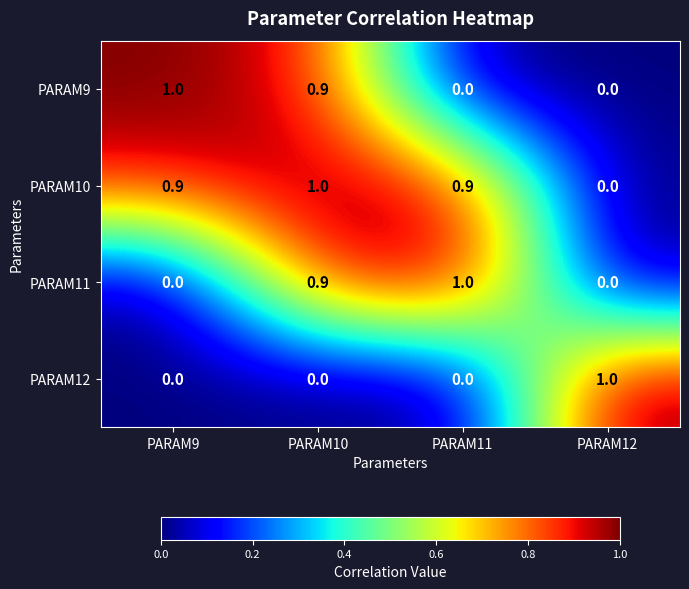

True or false: PARAM9 has a value of 0.6 at PARAM11.

False